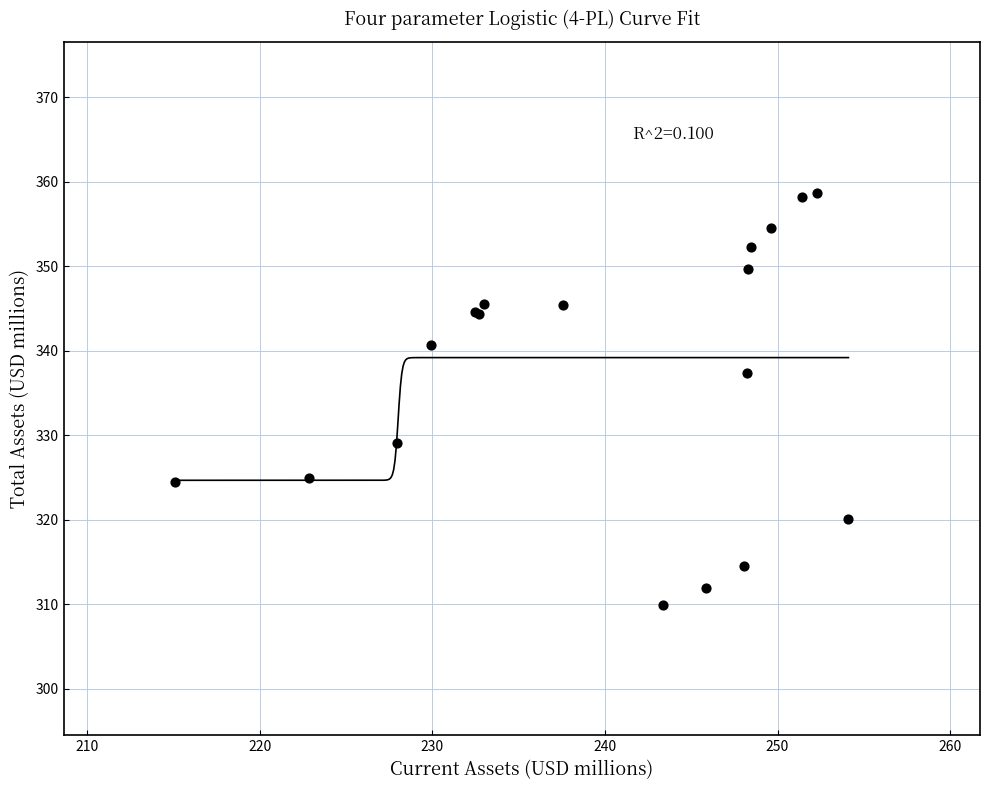

What Y value in the scatter plot is closest to 334?

337.4